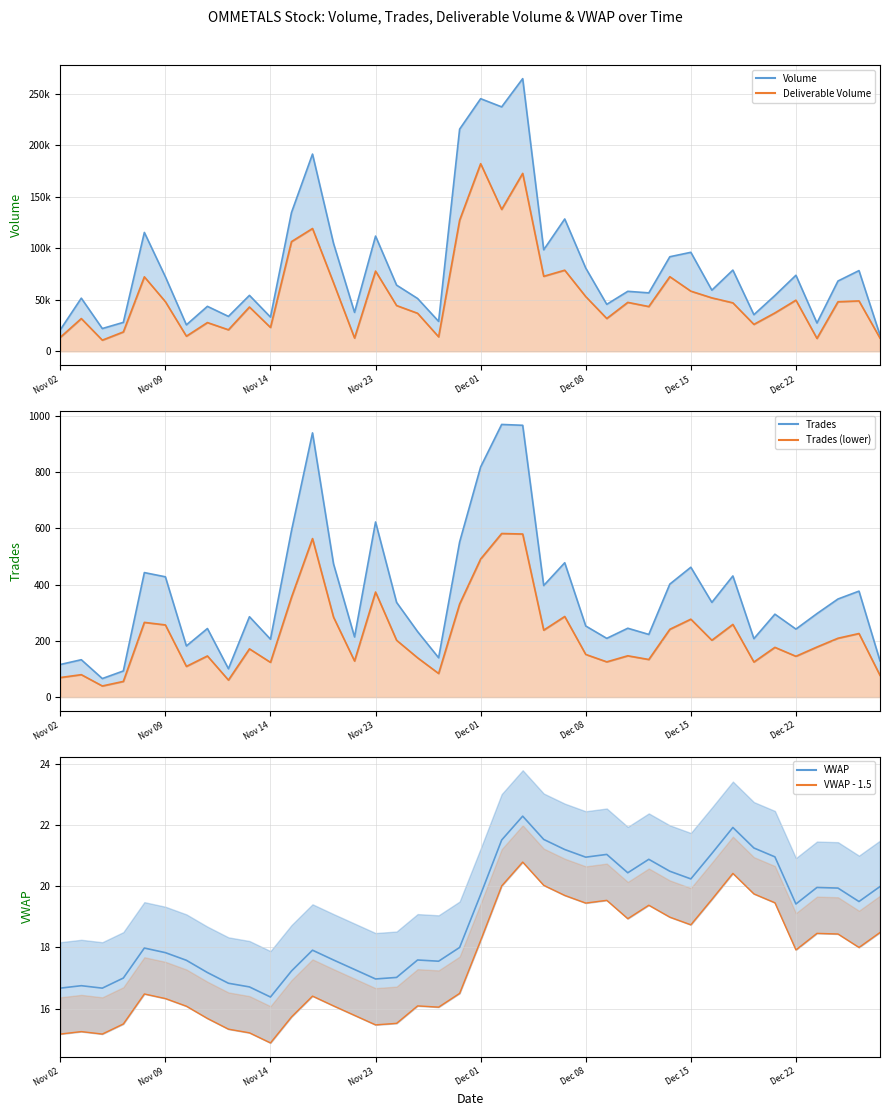

True or false: Trades lower line has more than 0 points higher than both neighbors.

True